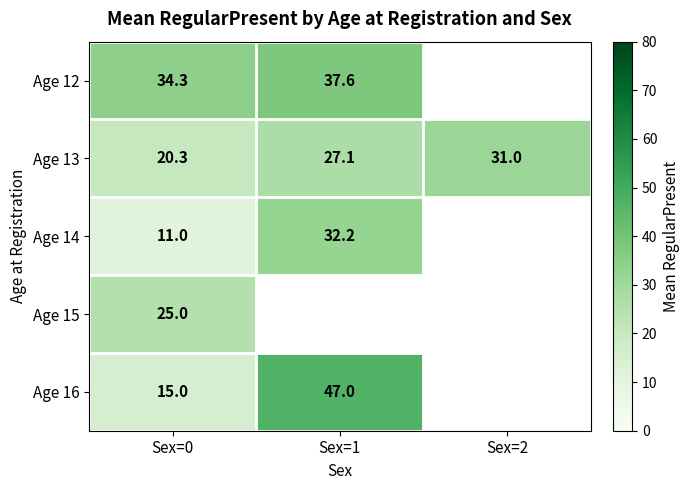

How many data points in Age 13 are above 27?

2